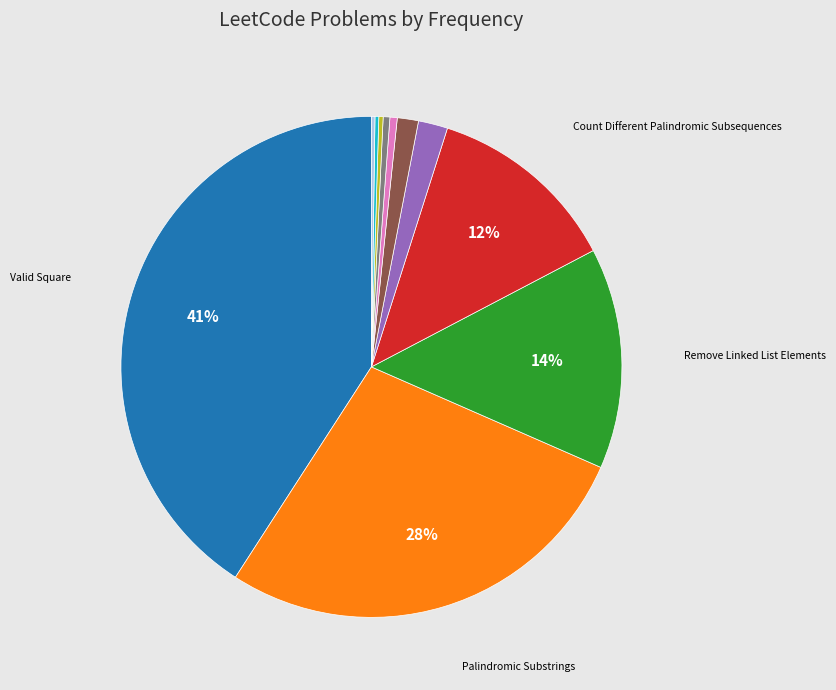

To the nearest percent, what is the average slice percentage?

9%